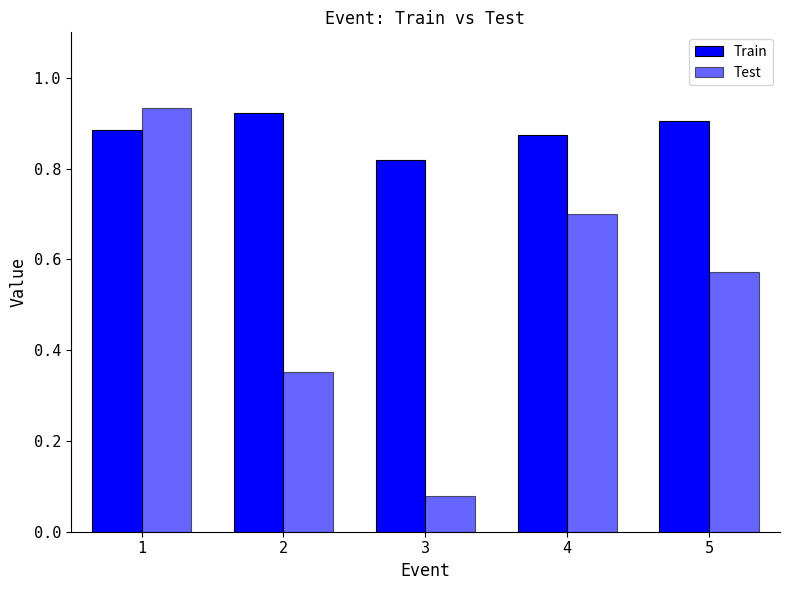

Which has a higher value, 3 or 1?

1